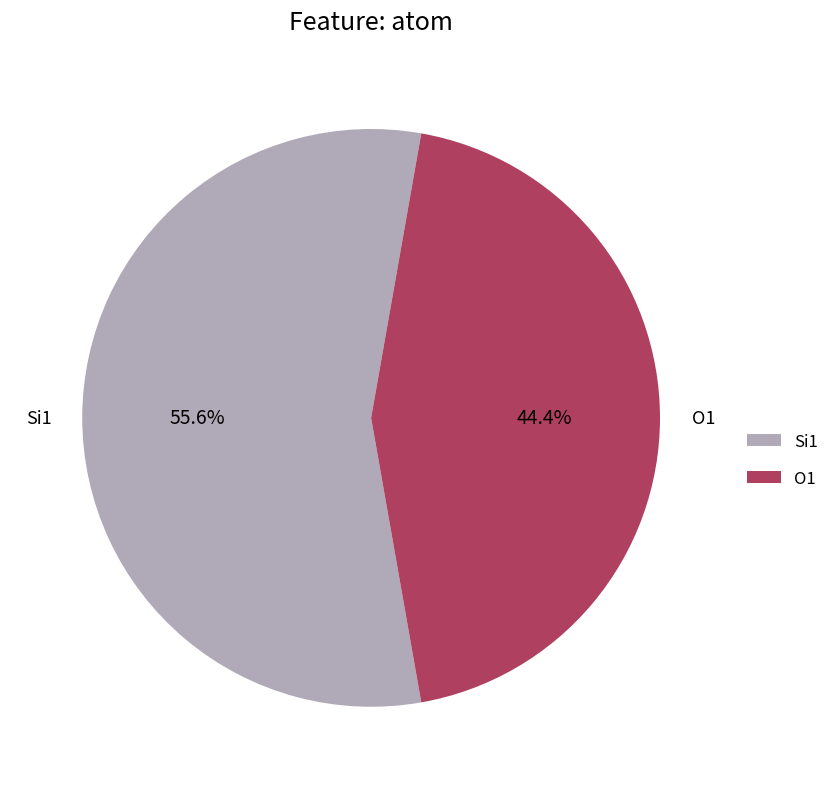

What percentage is NOT represented by Si1?

44.4%